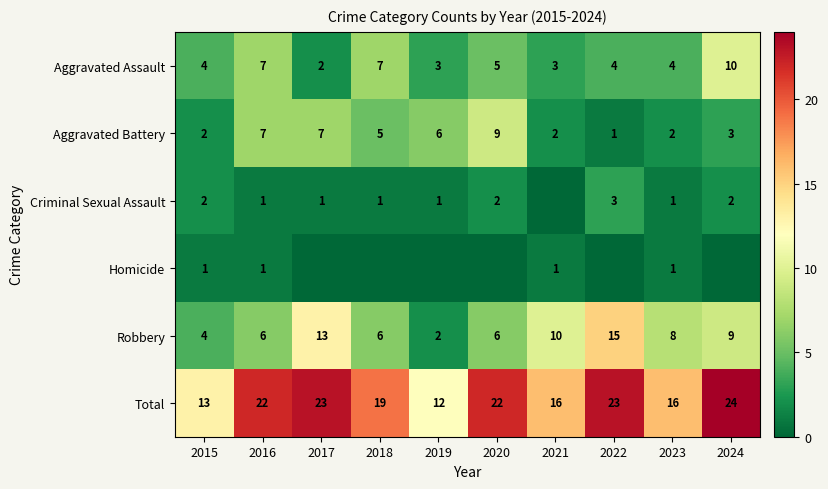

Is it true that Robbery equals 6 at 2018?

True